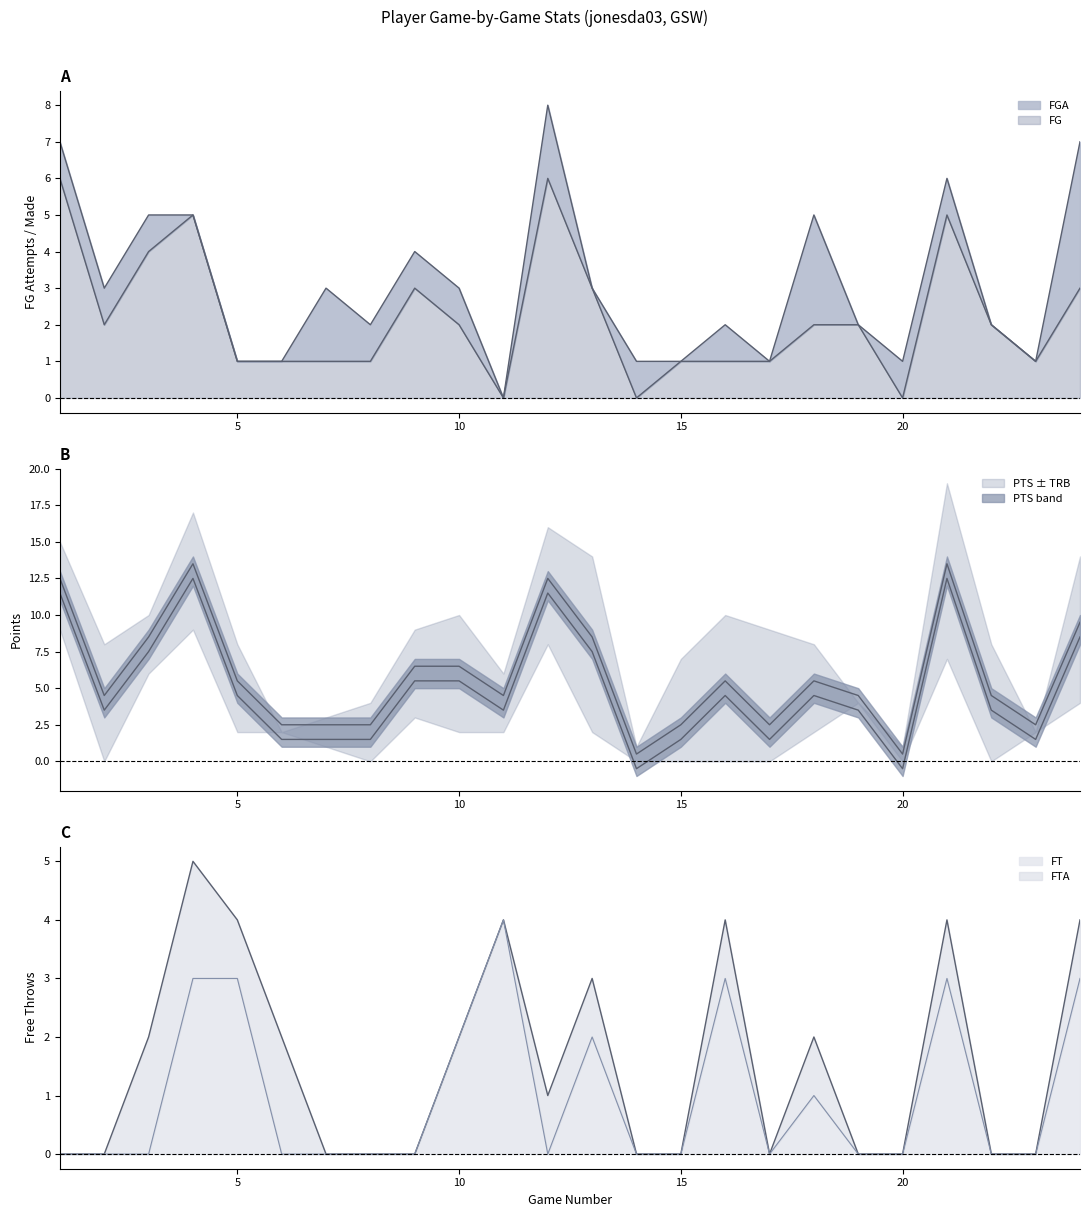

Which category has the highest value across all series?

4